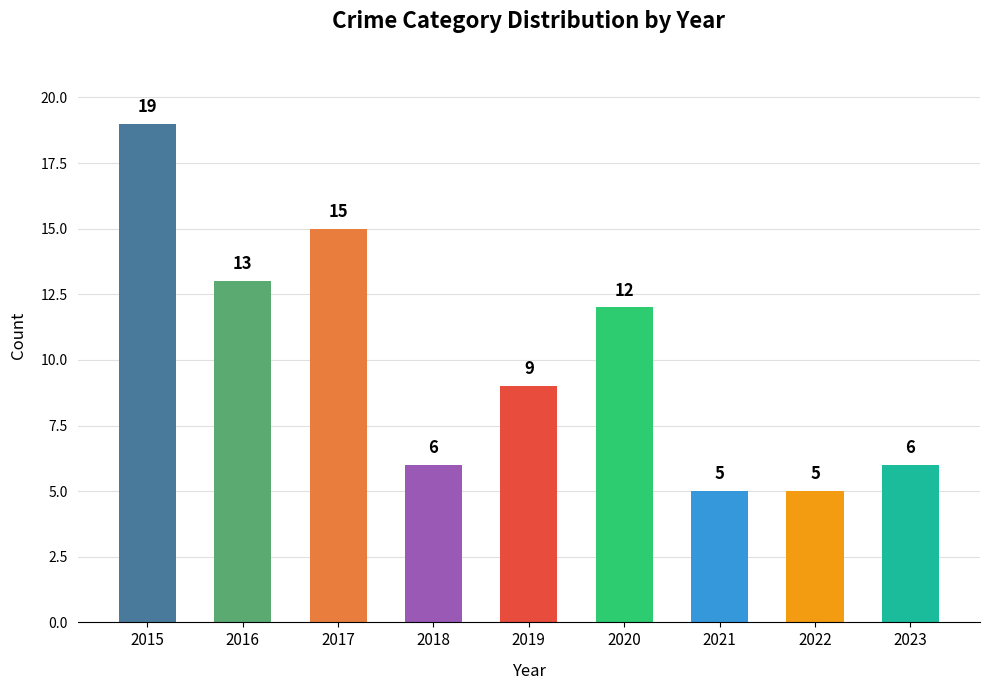

Which category has the highest value across all series?

2015